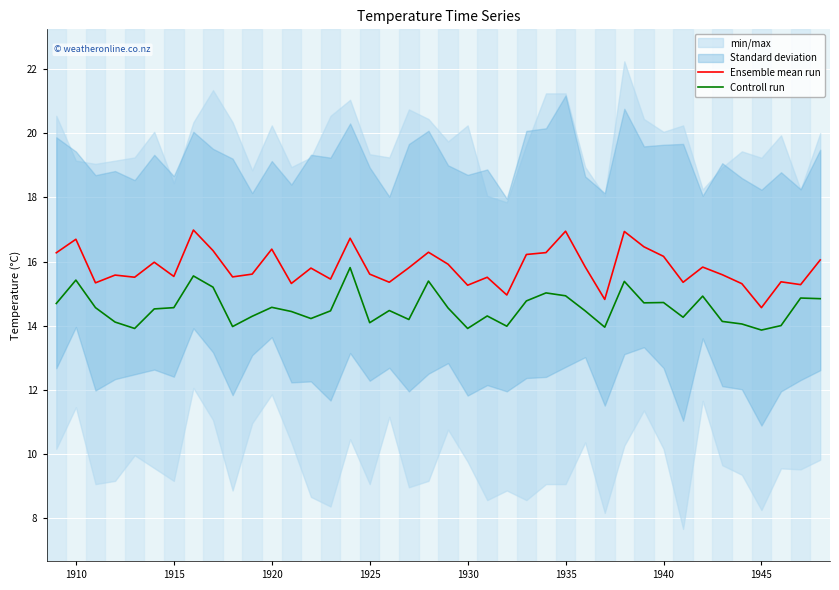

What is the value of the Controll run point at the 16th from the left?

15.8